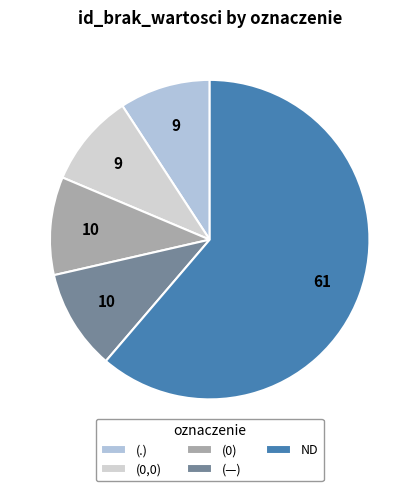

Is there a majority slice in this chart?

Yes